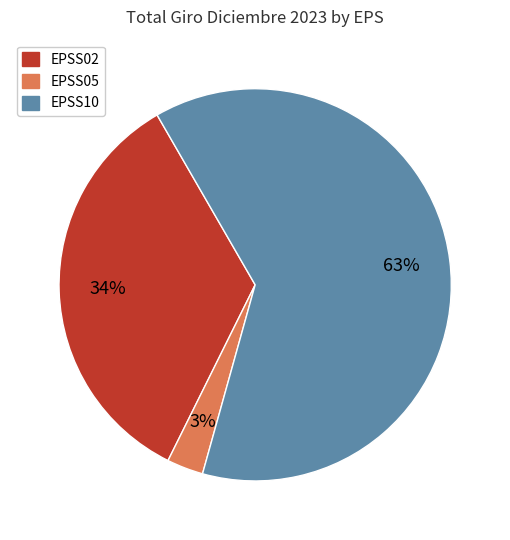

How many slices are in this pie chart?

3